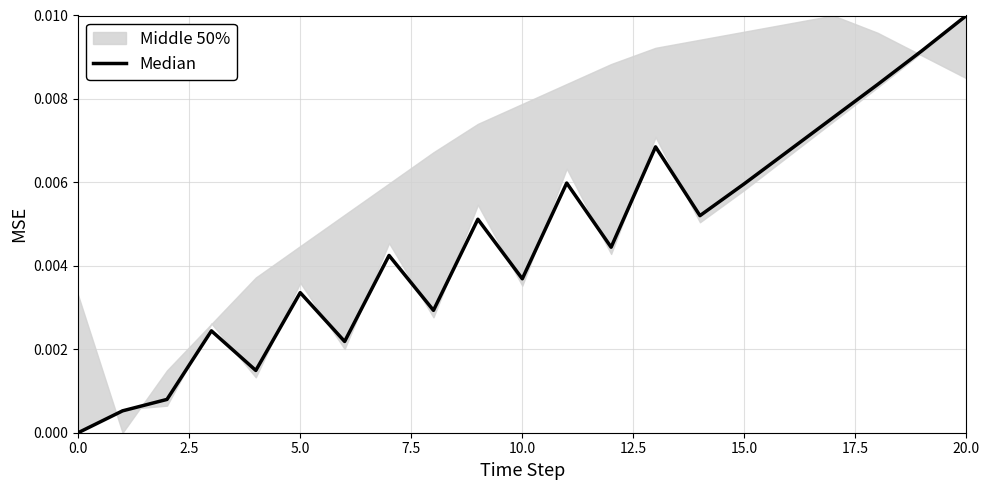

How many interior local valleys (lower than both neighbors) does the data have?

6